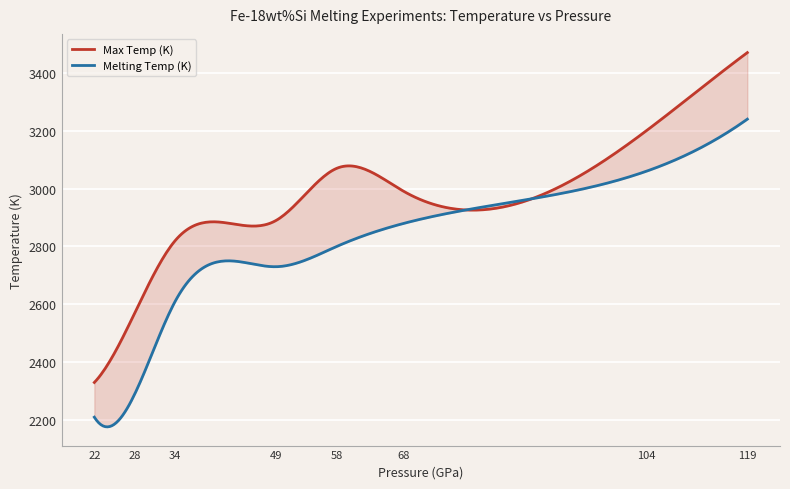

Is the value of Max Temp (K) at 119 greater than the value of Melting Temp (K) at 68?

Yes